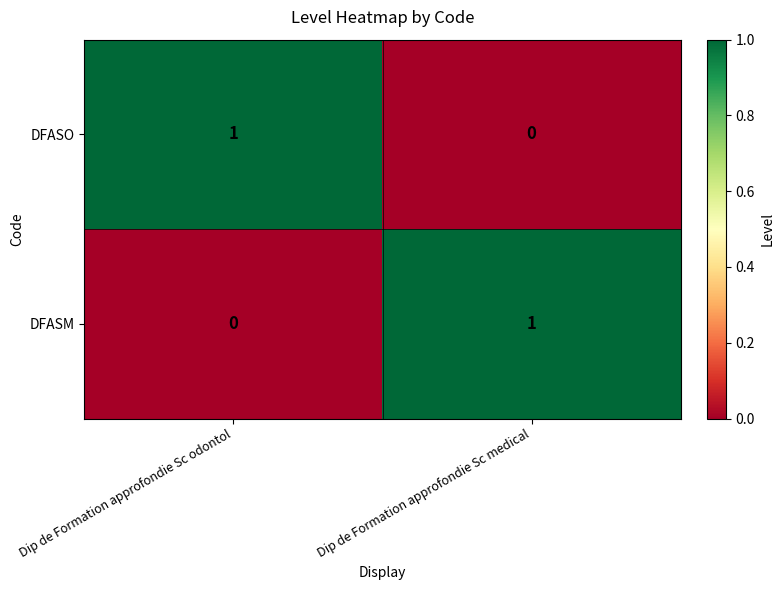

At Dip de Formation approfondie Sc medical, list the series in order from largest to smallest.

DFASM, DFASO